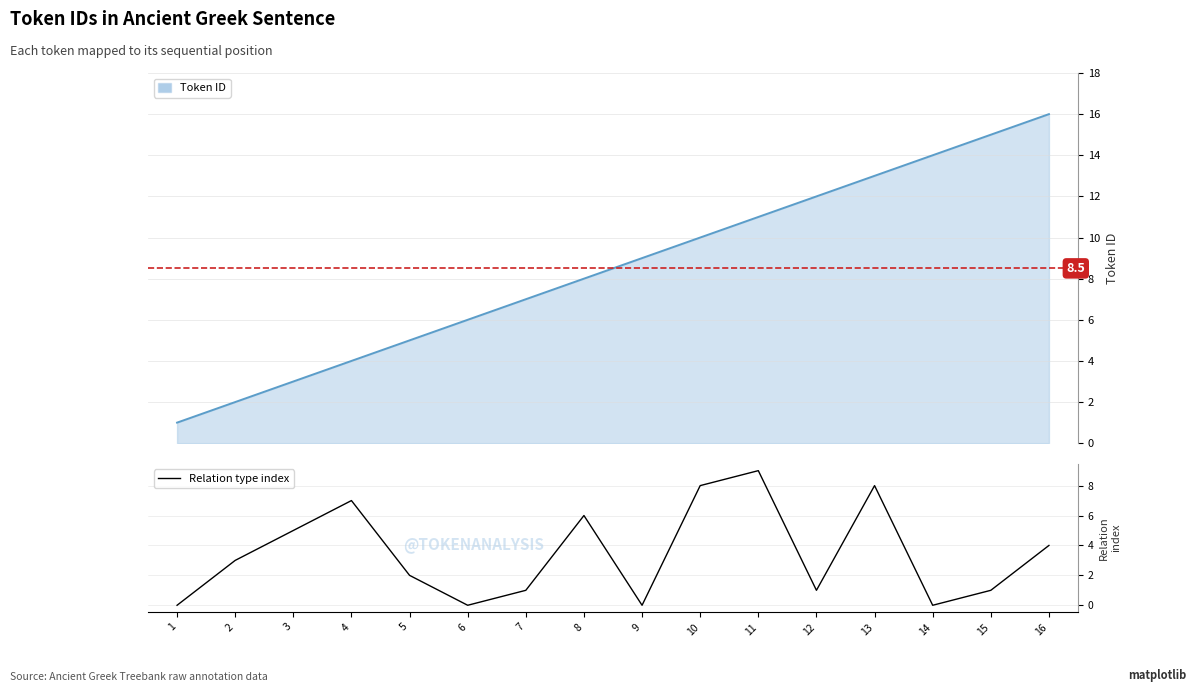

Reading left to right, extract all data points from this chart.

0	3	5	7	2	0	1	6	0	8	9	1	8	0	1	4